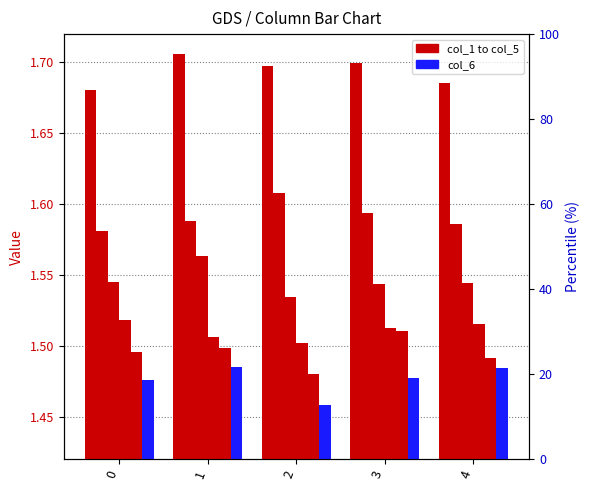

What is the greatest value displayed?

1.7